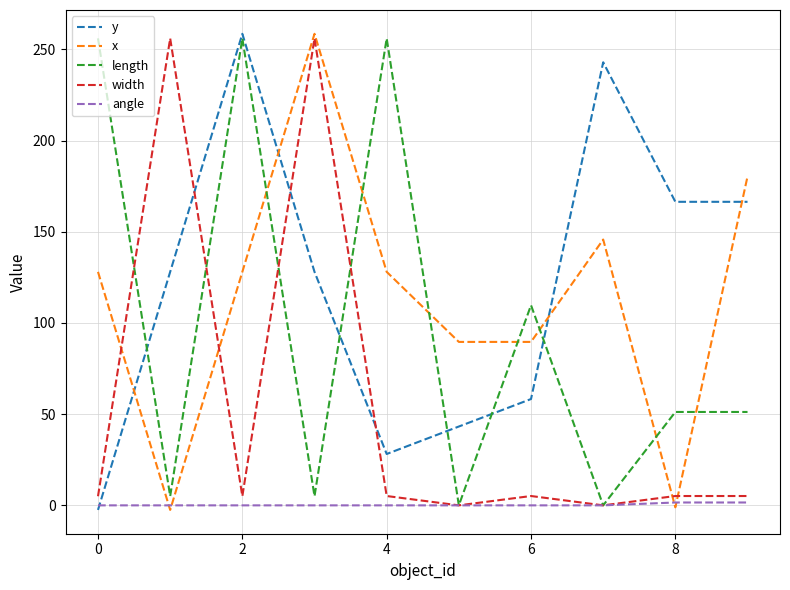

Which series ends up on top after the final intersection of length and x?

x